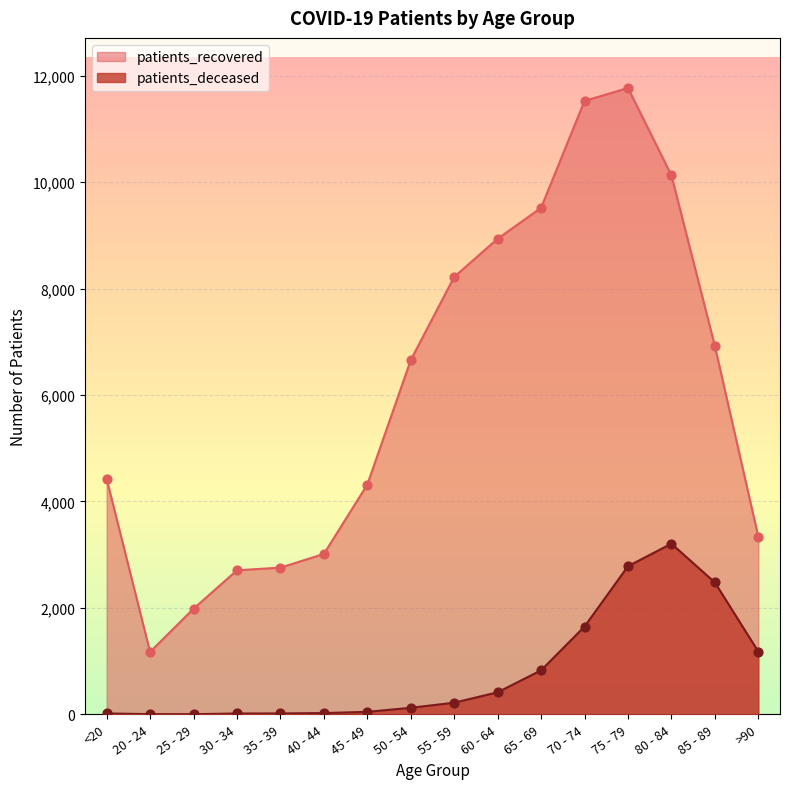

At which category is the sum across all series the highest?

75 - 79